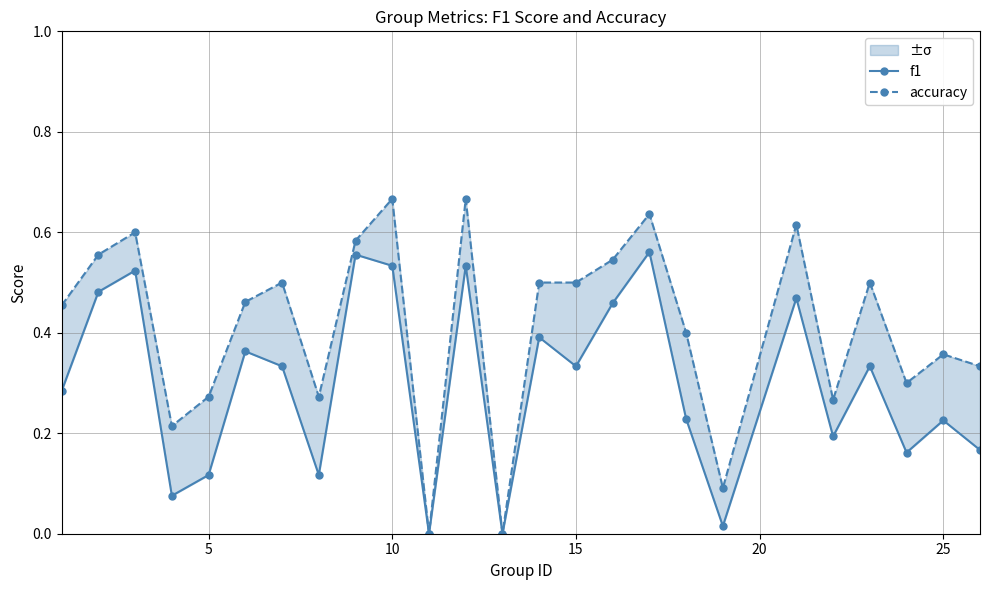

True or false: accuracy has a value of 0.4 at 11.

False